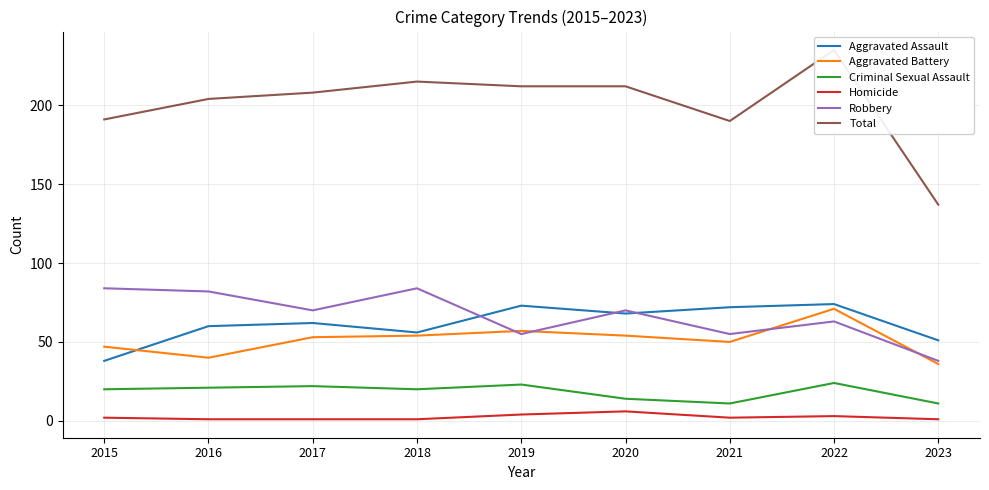

Between 2017 and 2020, which series saw the biggest shift?

Criminal Sexual Assault